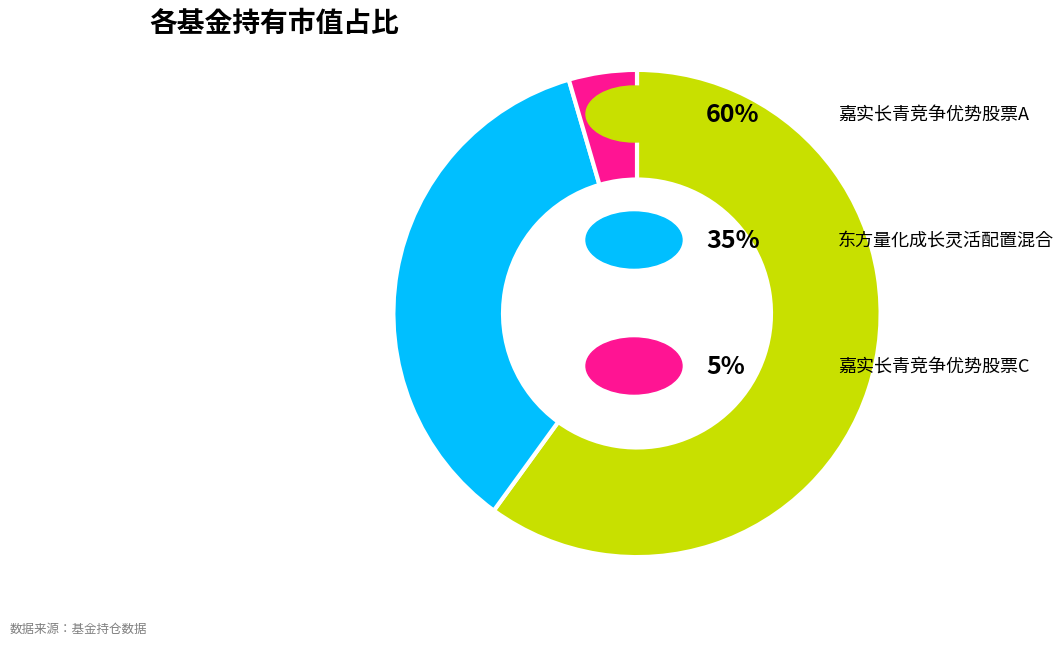

Is there any slice that represents more than half of the pie?

Yes